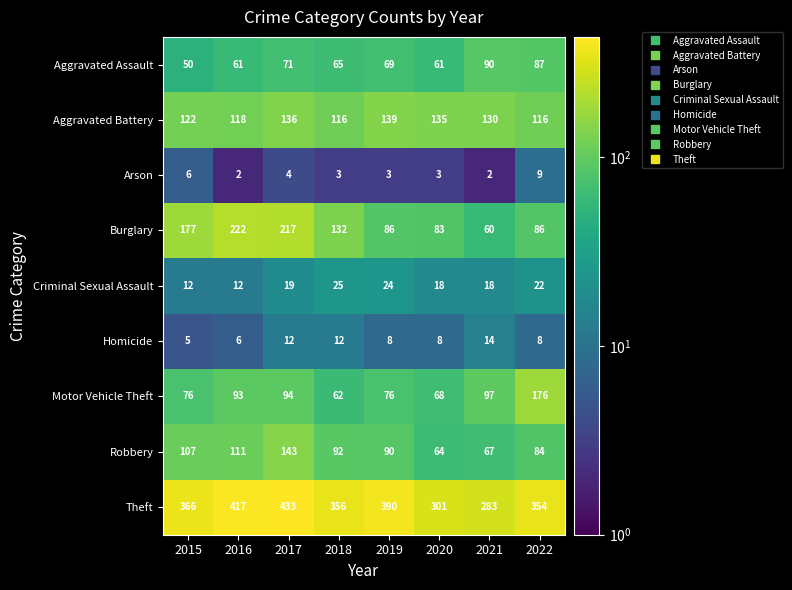

Between 2021 and 2022, which series saw the biggest shift?

Motor Vehicle Theft